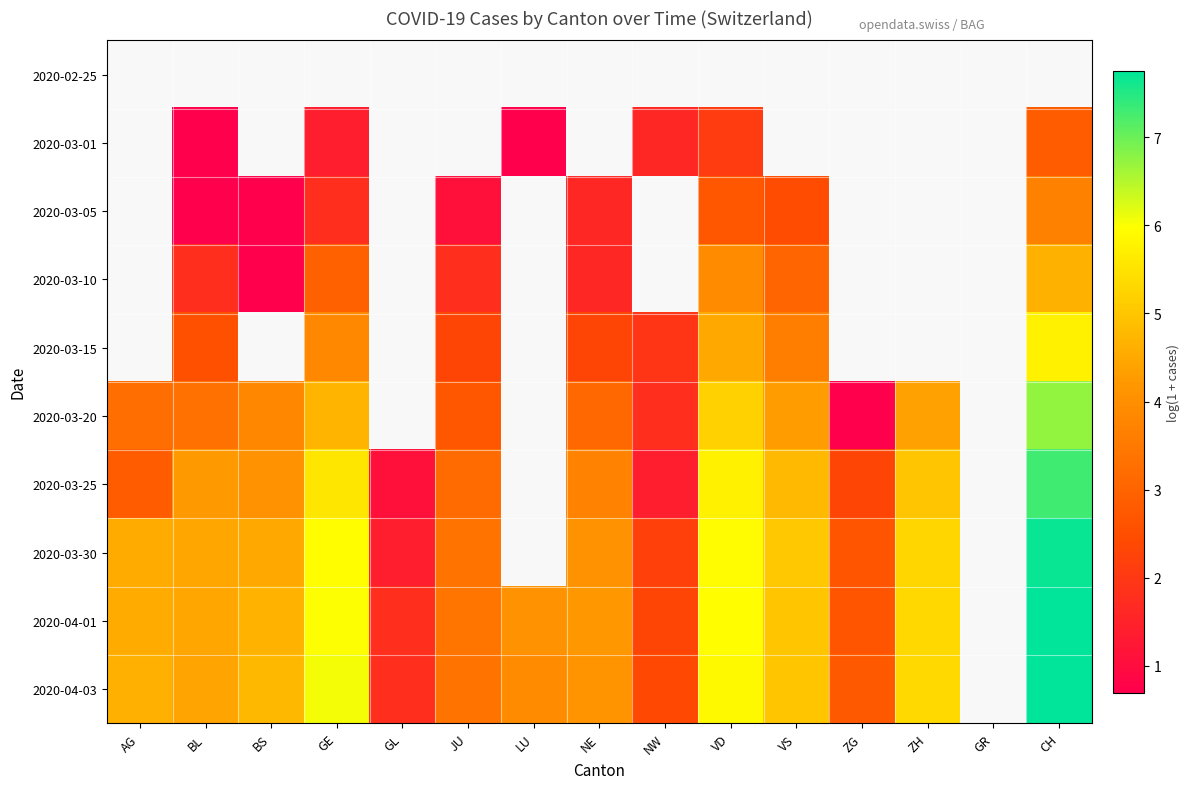

How many series are shown in this chart?

10